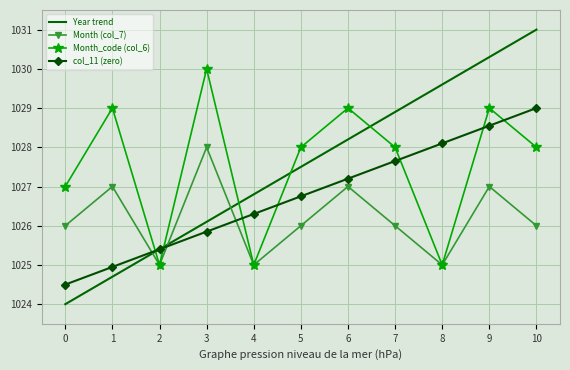

What is the difference between the maximum and minimum values in the col_11 (zero) series?

4.5